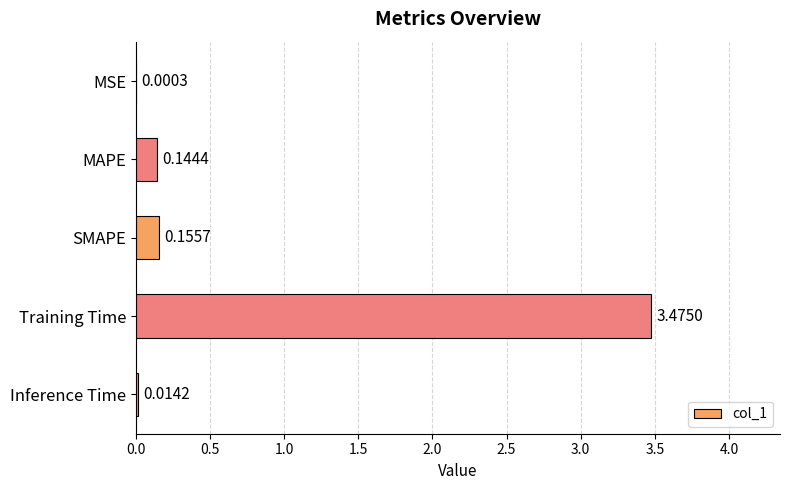

What is the change in value from MAPE to Training Time?

+3.3